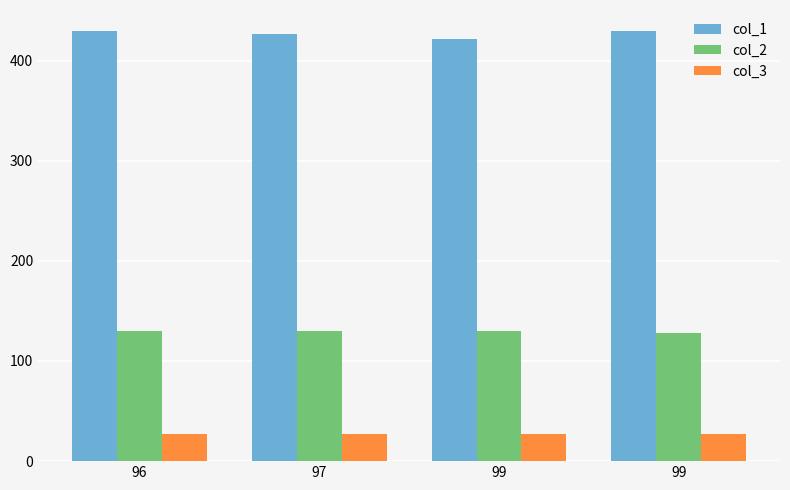

How many groups of bars are there?

4